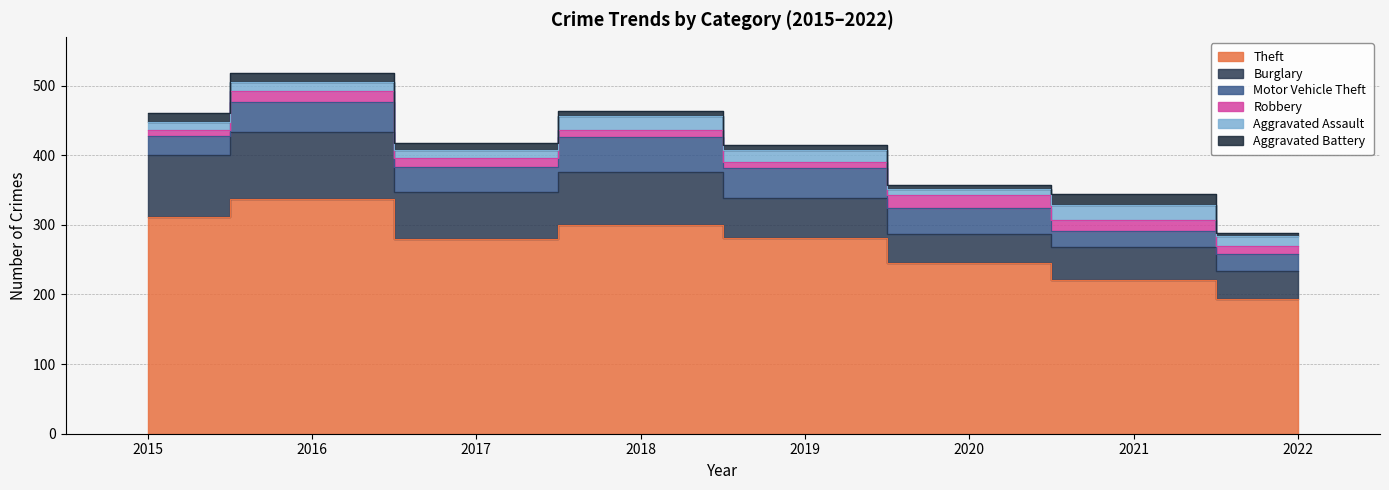

Where do Aggravated Battery and Robbery first cross each other?

2015 and 2016